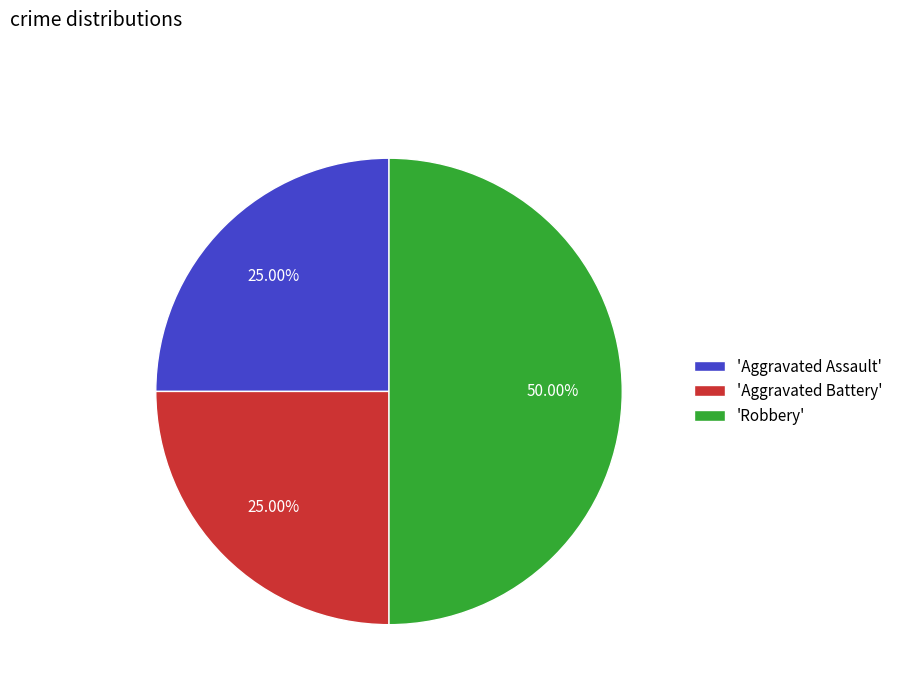

Which slice is the largest?

'Robbery'